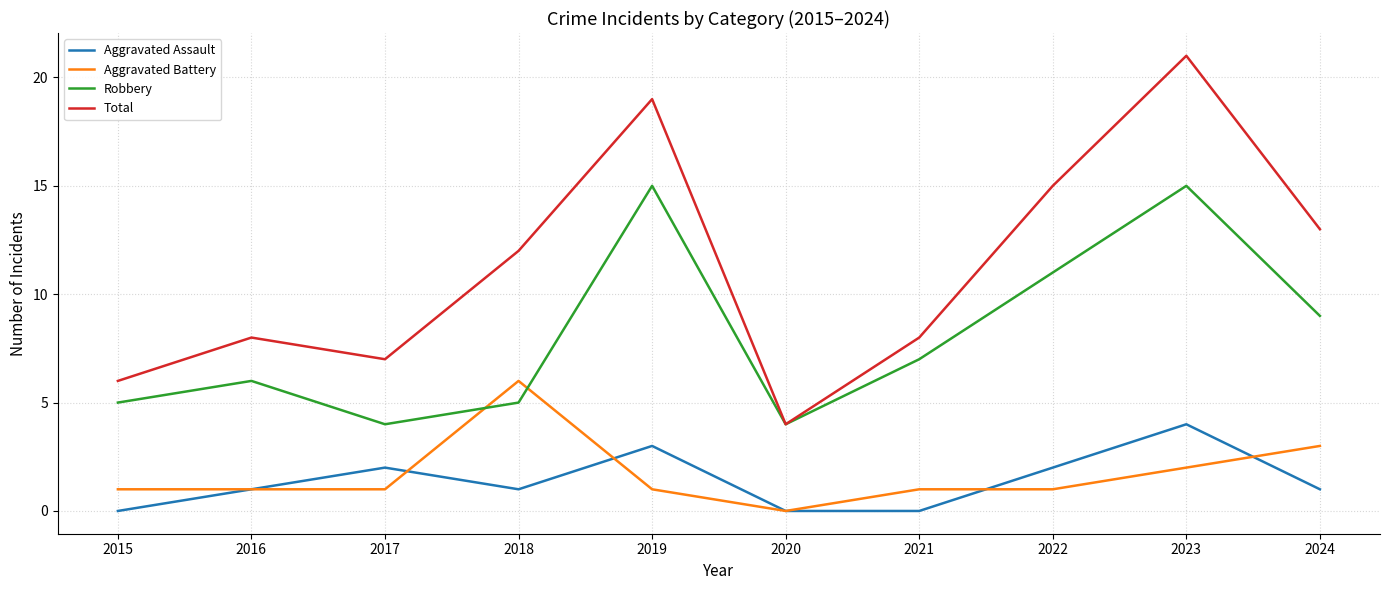

Which series has the largest range (max minus min)?

Total